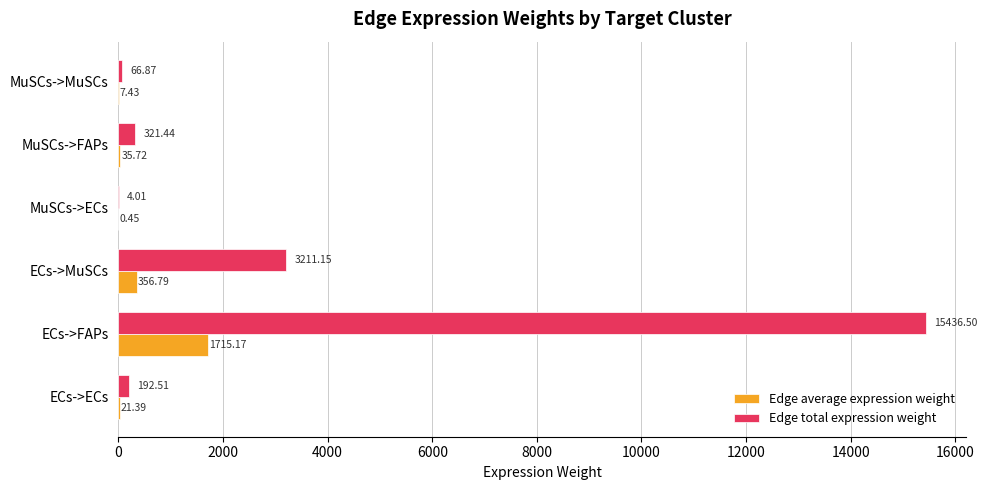

Which category has the highest value across all series?

ECs->FAPs